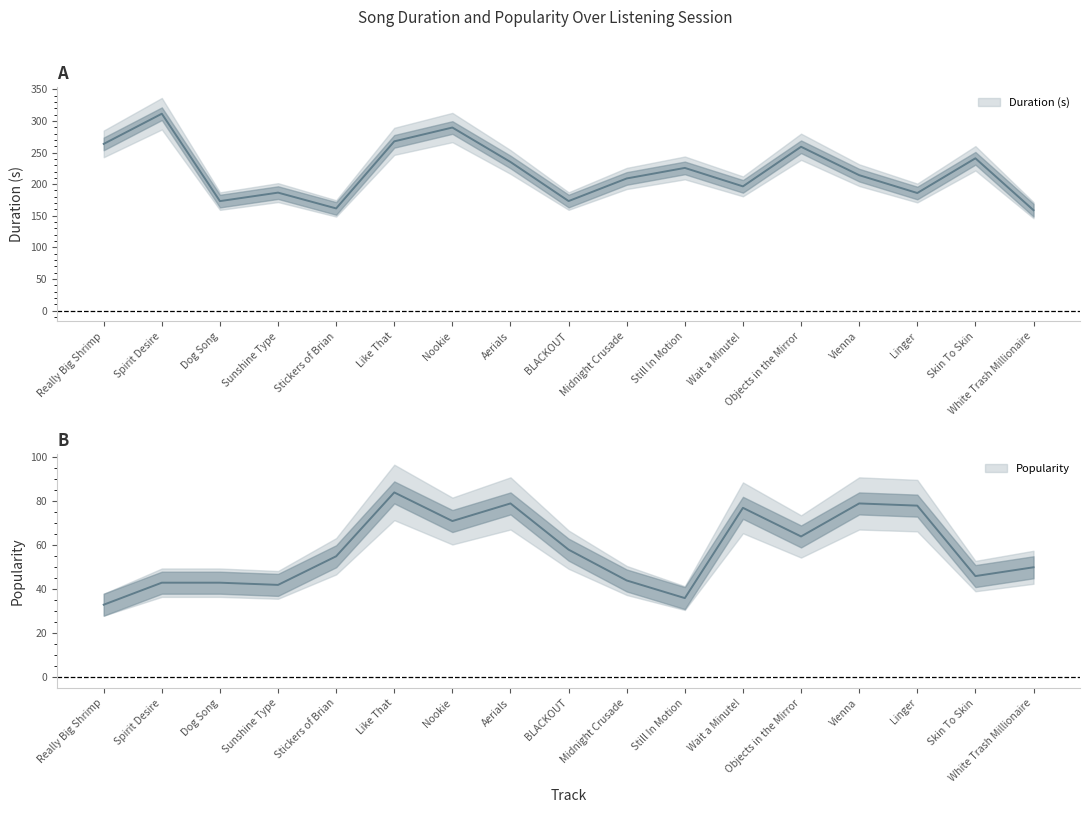

True or false: Popularity and Duration (s) intersect in this chart.

False